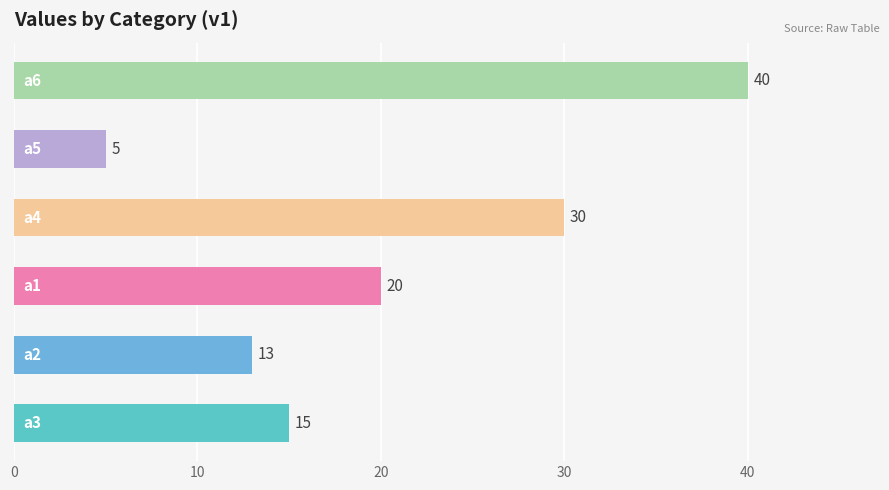

What is the smallest value displayed?

5